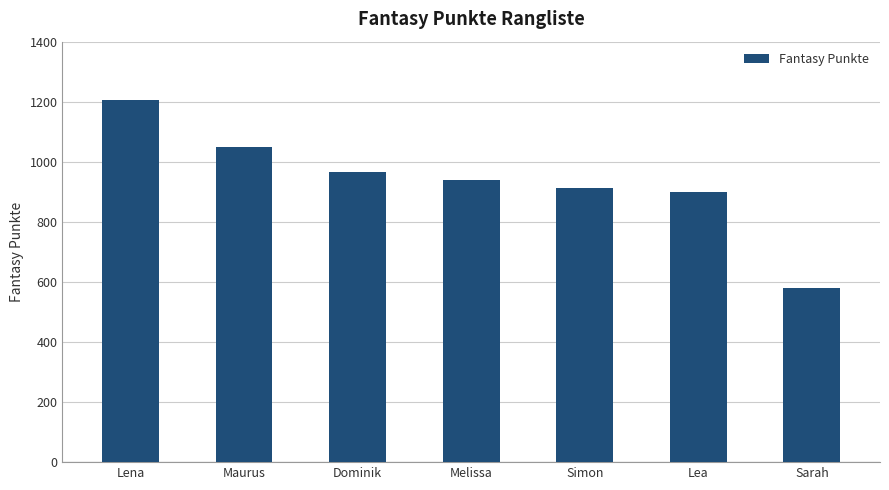

Read the value at Lea, to the nearest 100.

900